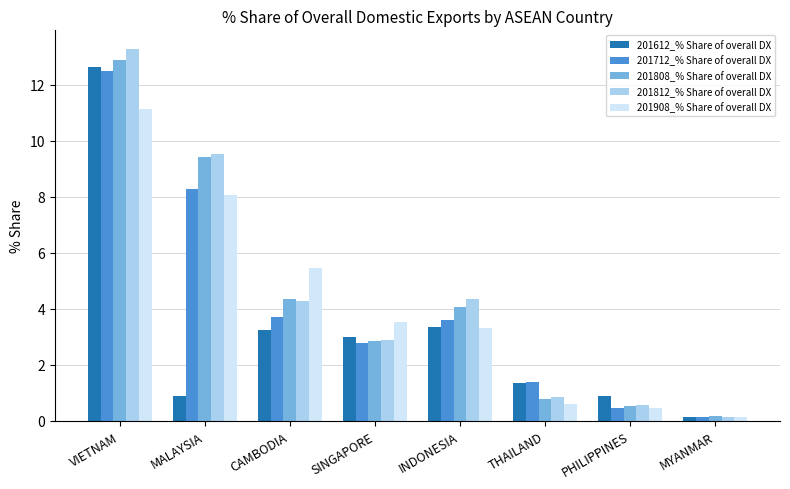

What are all the series names shown in the legend?

201612_% Share of overall DX, 201712_% Share of overall DX, 201808_% Share of overall DX, 201812_% Share of overall DX, 201908_% Share of overall DX